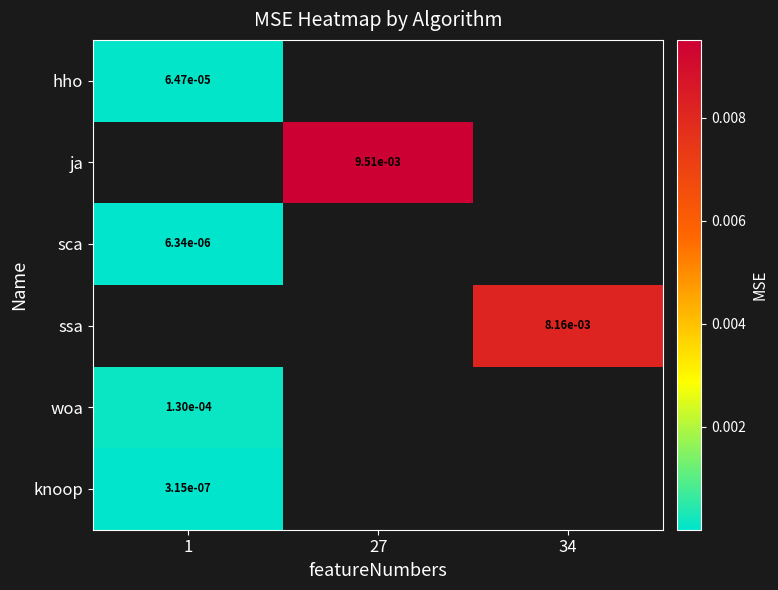

At which label does hho reach its peak?

1